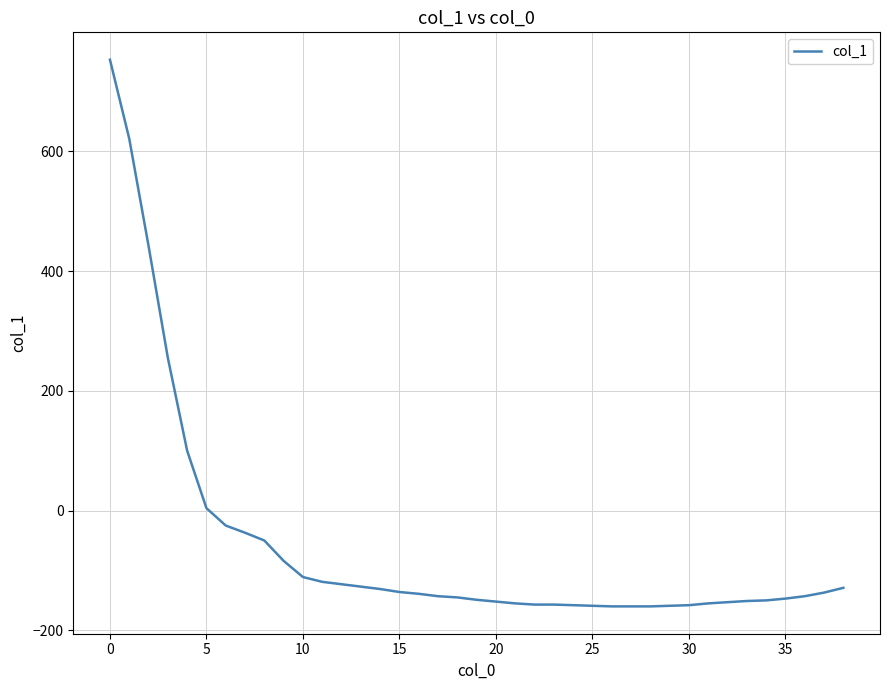

What is the maximum value shown in the chart?

753